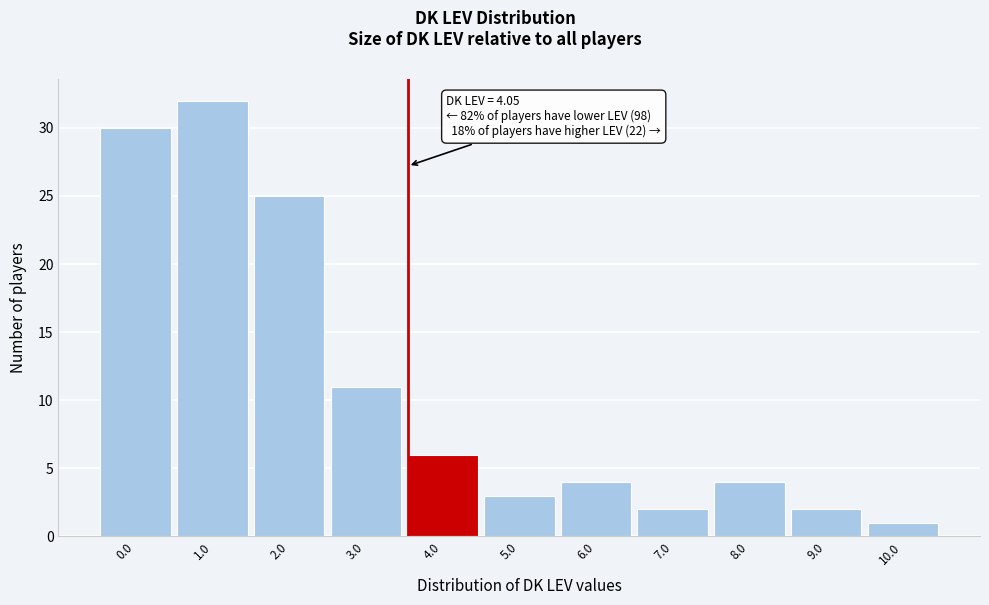

Reading left to right, transcribe all the data shown in this chart.

30	32	25	11	6	3	4	2	4	2	1